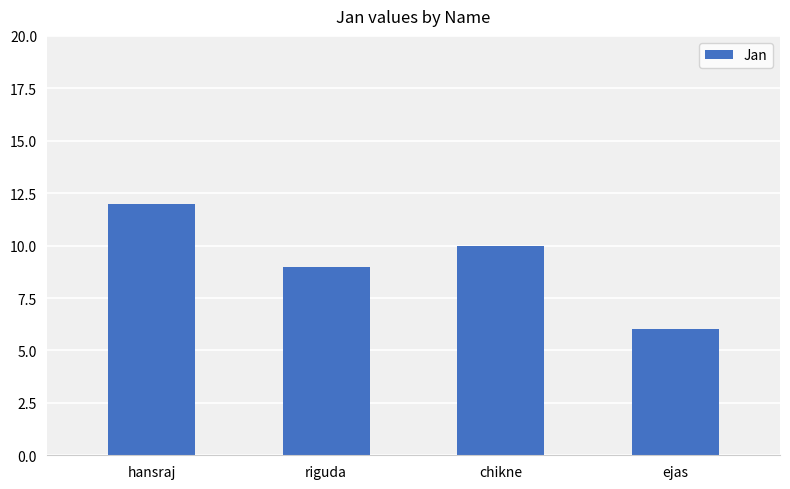

The chart shows a value of 10 at chikne. True or false?

True